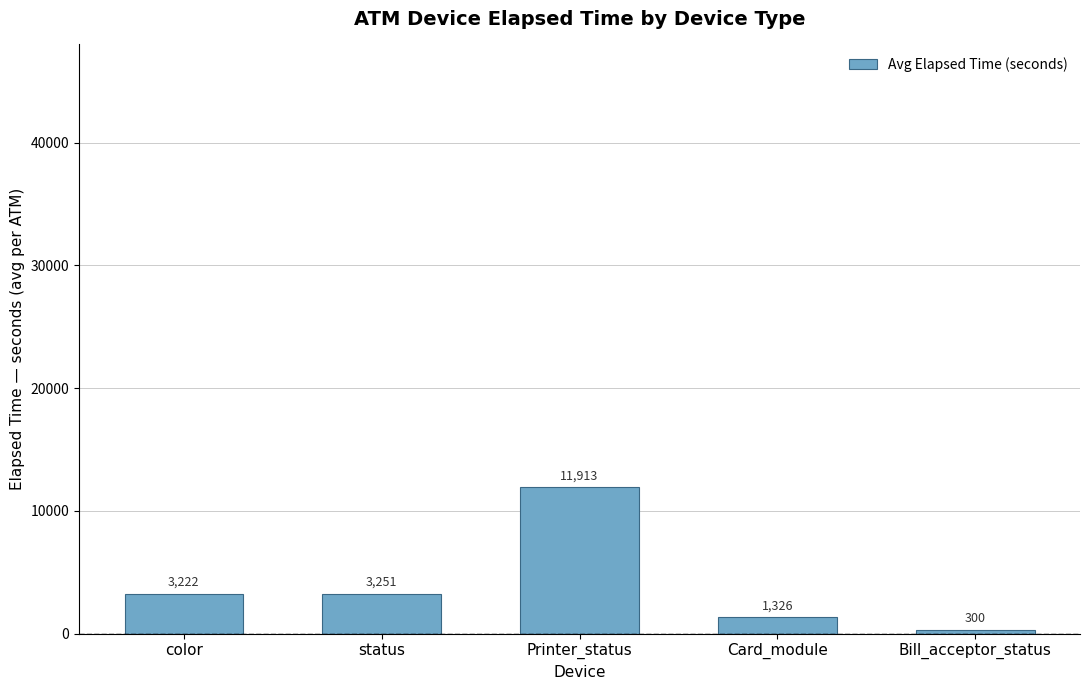

What is the change in value from status to Card_module?

-1925